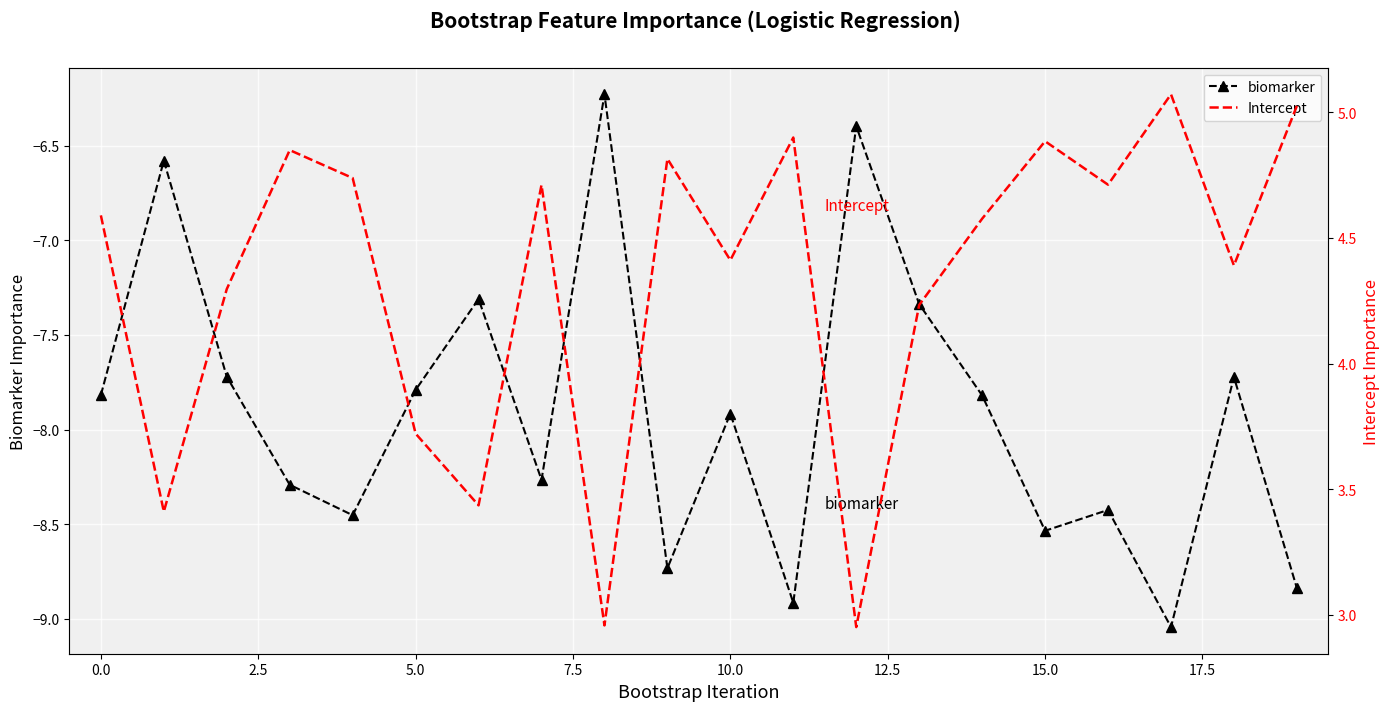

What is the sum of all biomarker values?

-158.1